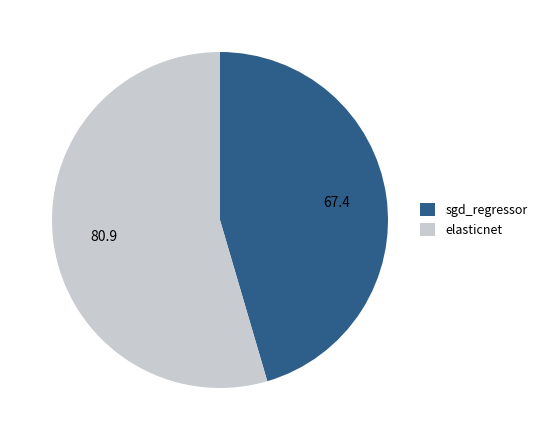

True or false: elasticnet accounts for 55% of the total.

True